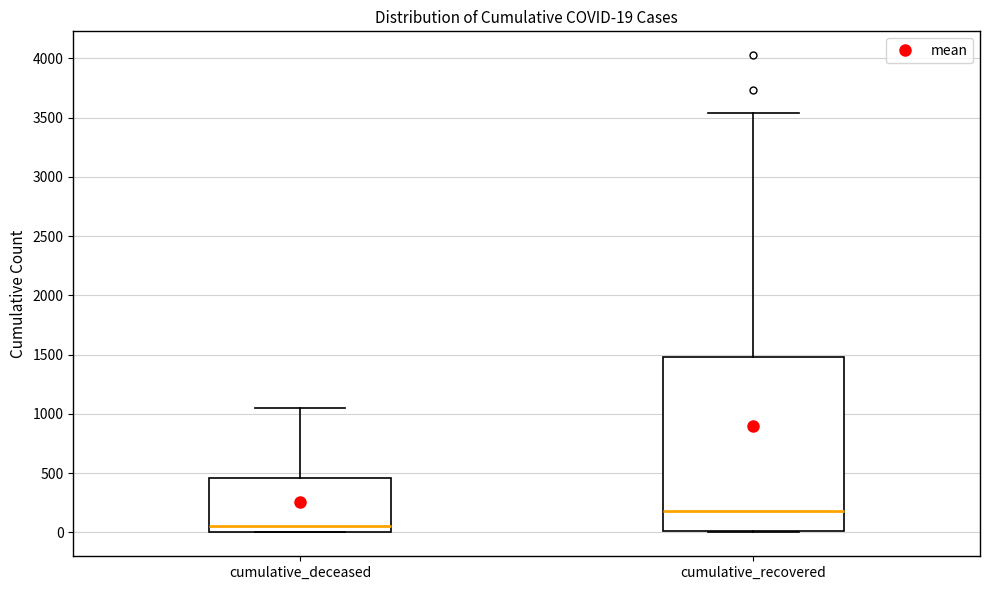

Which box is the tallest, from its lower edge to its upper edge?

cumulative_recovered